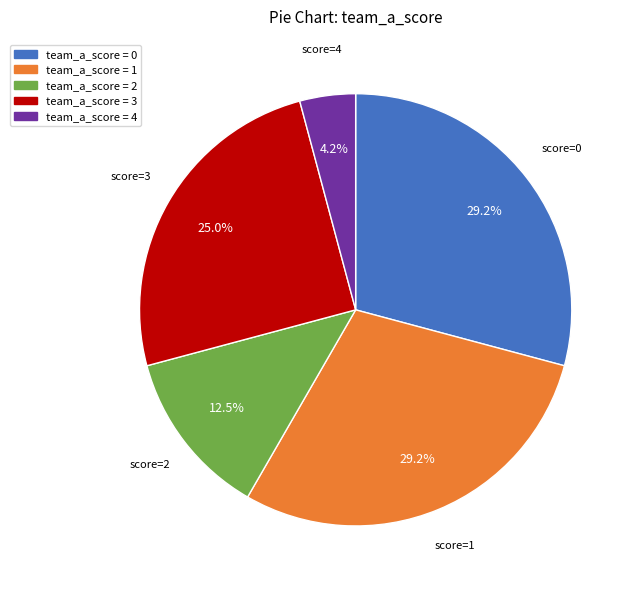

Is there a majority slice in this chart?

No